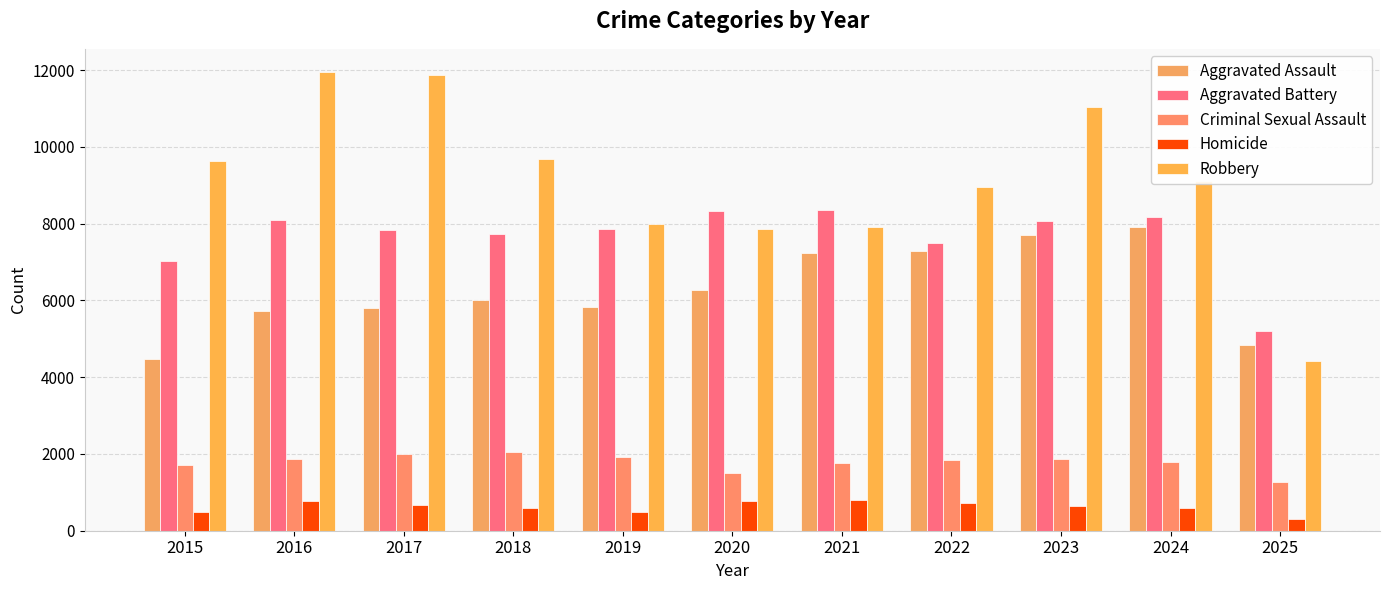

The Homicide series shows 1368 at 2021. True or false?

False